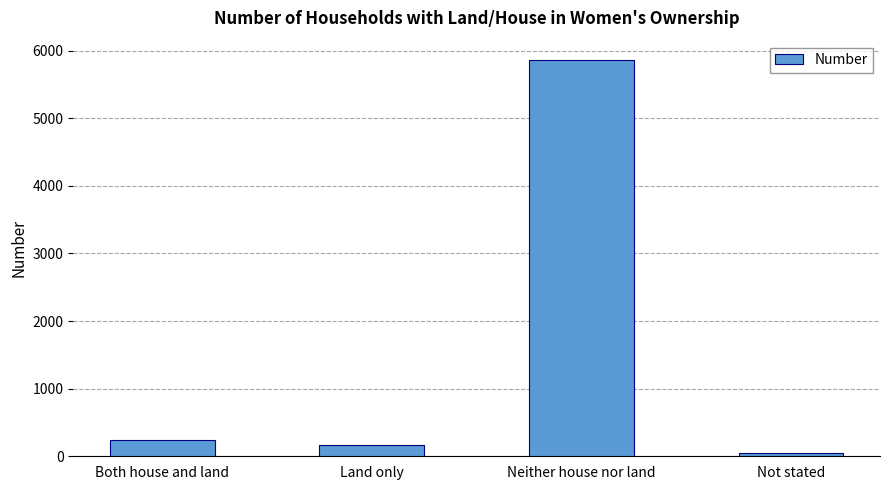

Rank the categories by value from highest to lowest.

Neither house nor land, Both house and land, Land only, Not stated